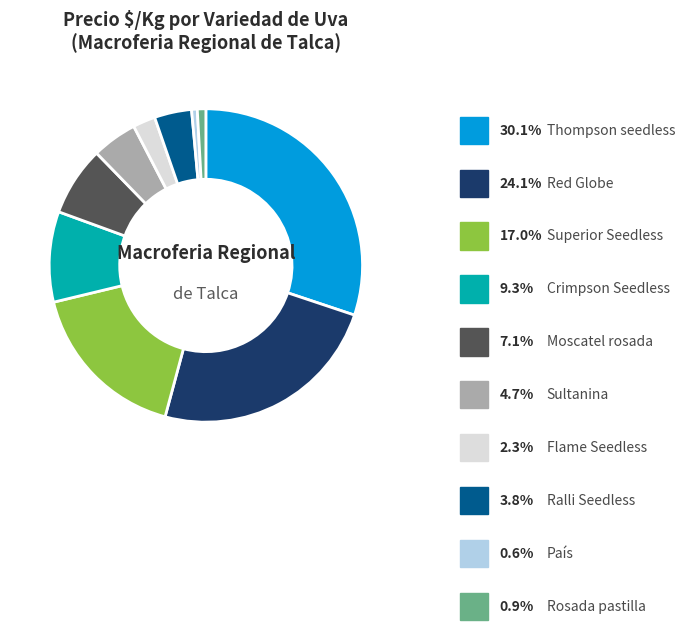

Combined, do Crimpson Seedless and Superior Seedless account for over 50%?

No